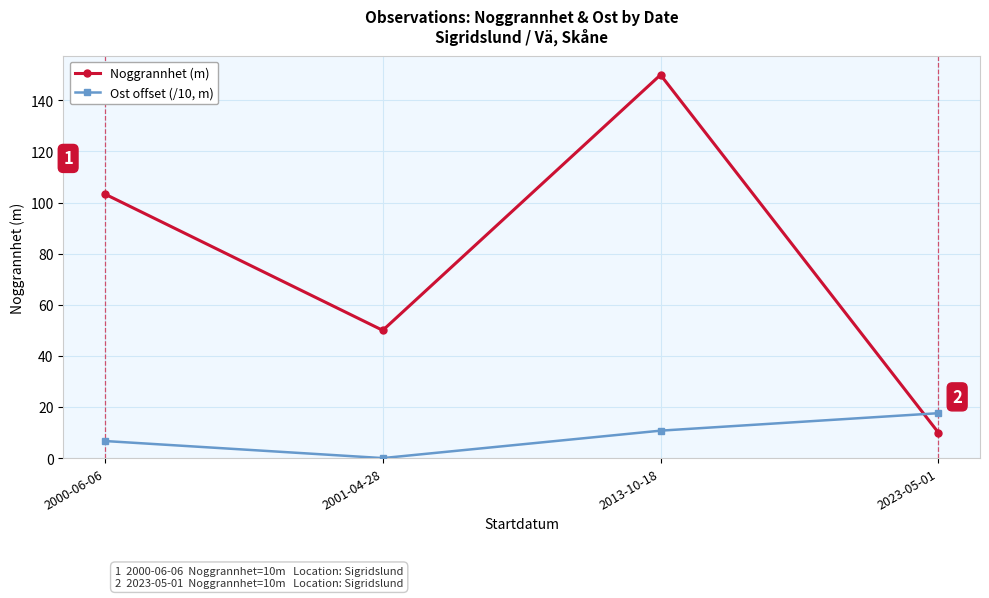

How many times do Noggrannhet (m) and Ost offset (/10, m) cross each other?

1